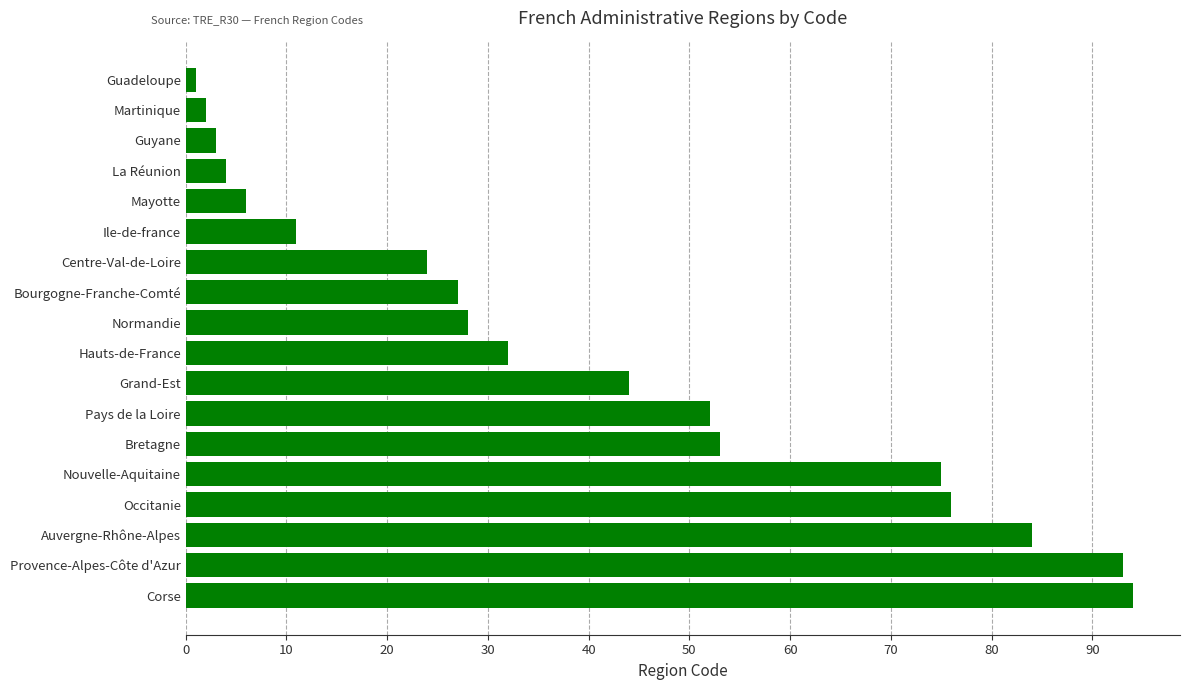

List the labels in order of value, largest first.

Corse, Provence-Alpes-Côte d'Azur, Auvergne-Rhône-Alpes, Occitanie, Nouvelle-Aquitaine, Bretagne, Pays de la Loire, Grand-Est, Hauts-de-France, Normandie, Bourgogne-Franche-Comté, Centre-Val-de-Loire, Ile-de-france, Mayotte, La Réunion, Guyane, Martinique, Guadeloupe